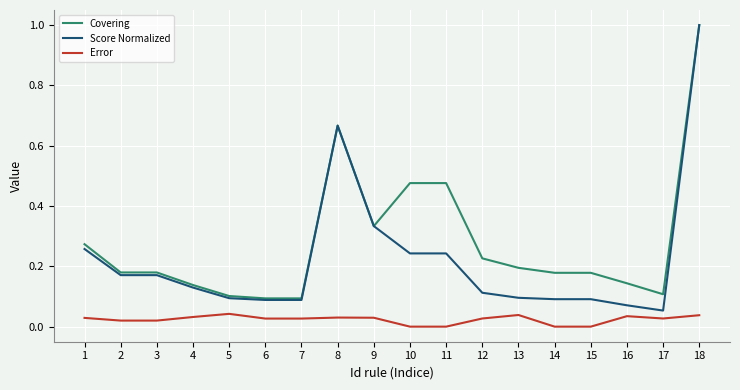

True or false: Error has more than 2 interior local peaks.

True